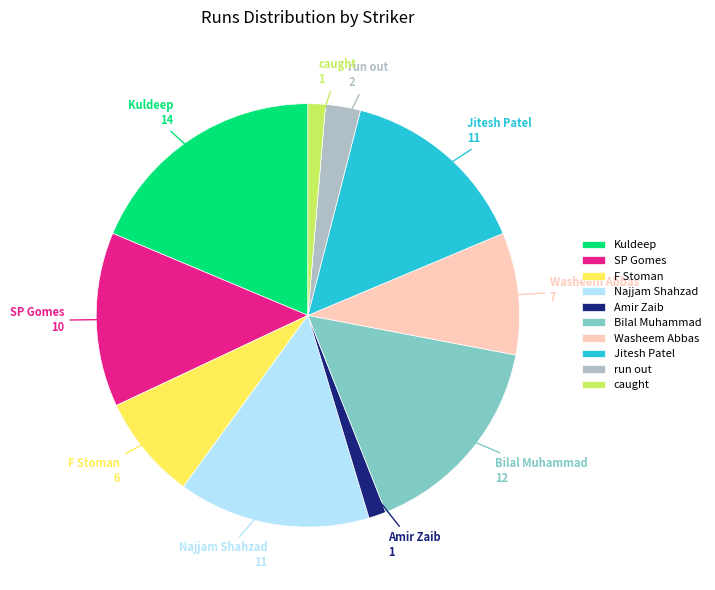

Which has a higher value, Najjam Shahzad or Kuldeep?

Kuldeep